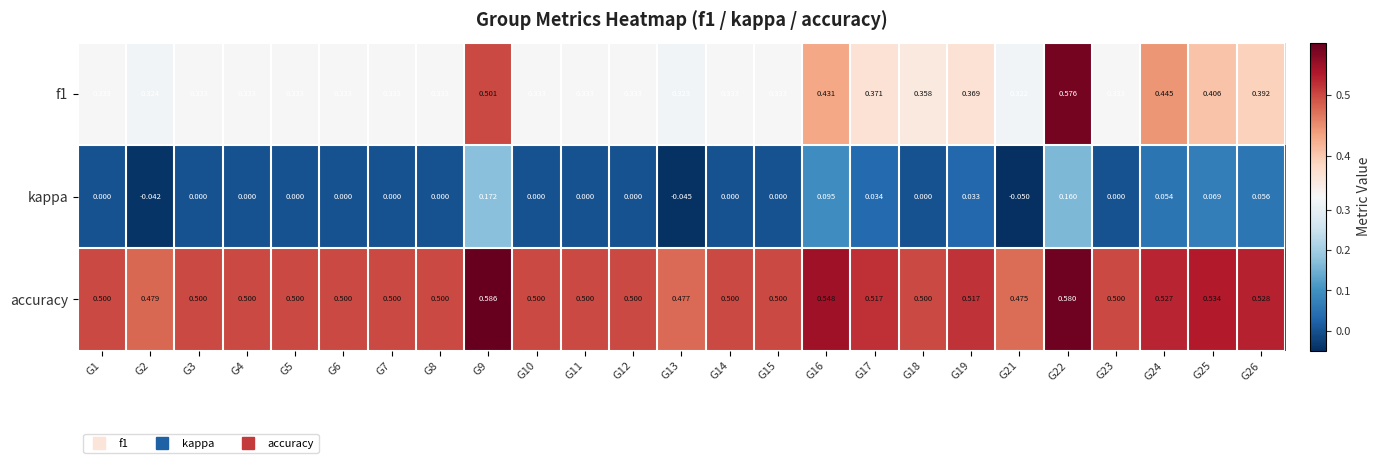

What is the spread (max minus min) of values at G6?

0.5